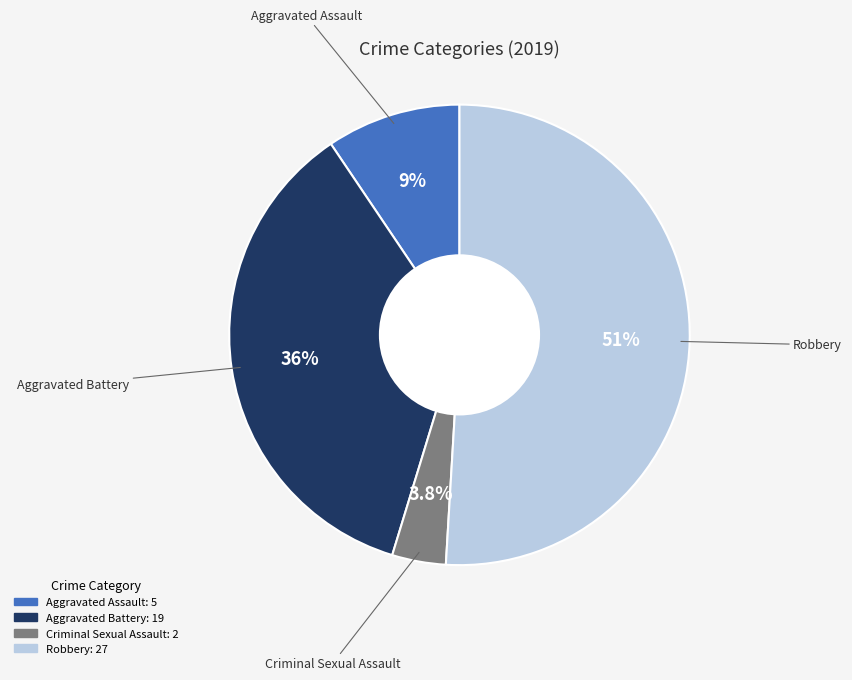

Which category has the biggest portion of the pie?

Robbery